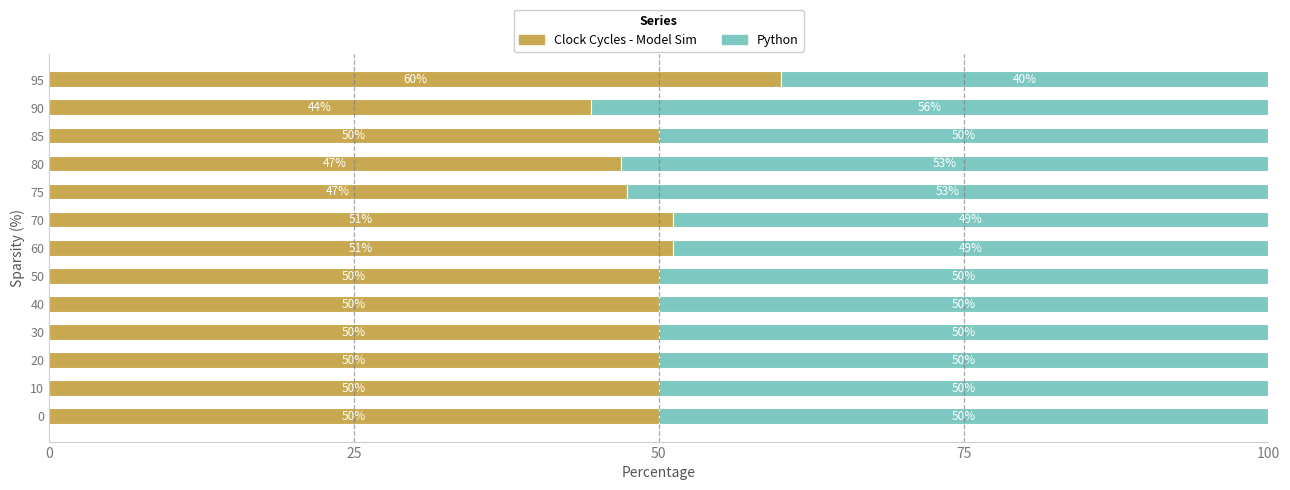

The Clock Cycles - Model Sim series shows 50.0 at 85. True or false?

True